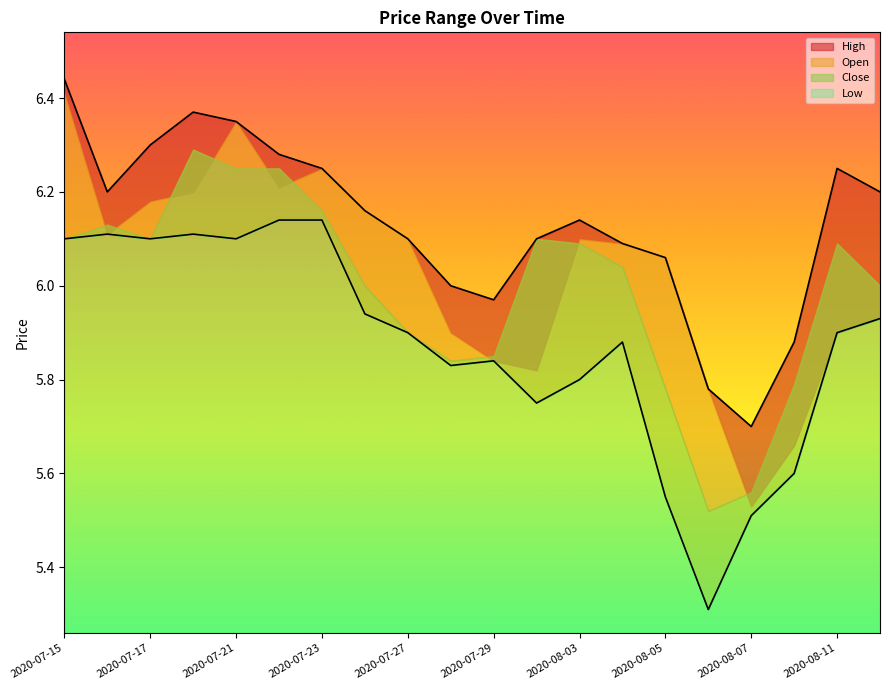

True or false: High and Low cross at least once.

False